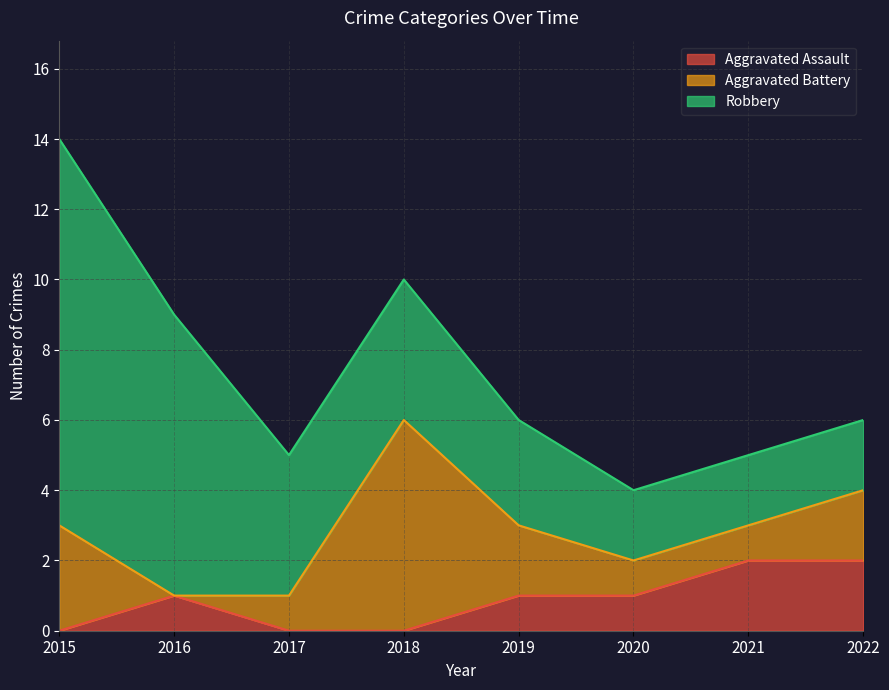

Reading left to right, list all the values displayed in this chart.

Aggravated Assault: 2015=0	2016=1	2017=0	2018=0	2019=1	2020=1	2021=2	2022=2
Aggravated Battery: 2015=3	2016=0	2017=1	2018=6	2019=2	2020=1	2021=1	2022=2
Robbery: 2015=11	2016=8	2017=4	2018=4	2019=3	2020=2	2021=2	2022=2